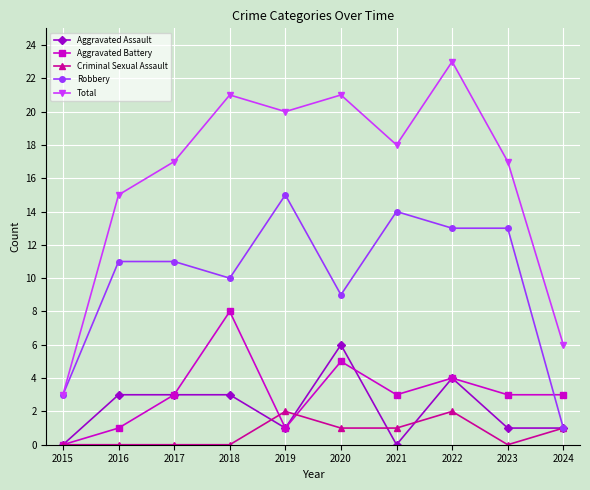

True or false: Criminal Sexual Assault has more than 0 interior local peaks.

True